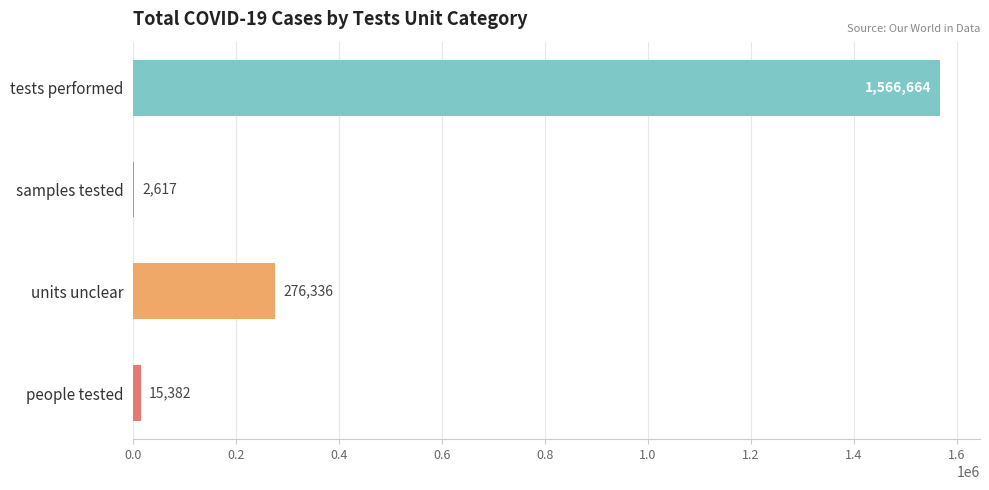

What is the greatest value displayed?

1566664